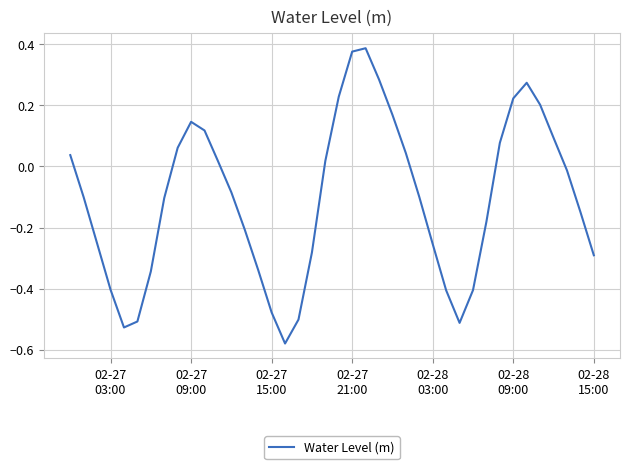

What is the difference between the maximum and minimum values?

1.0